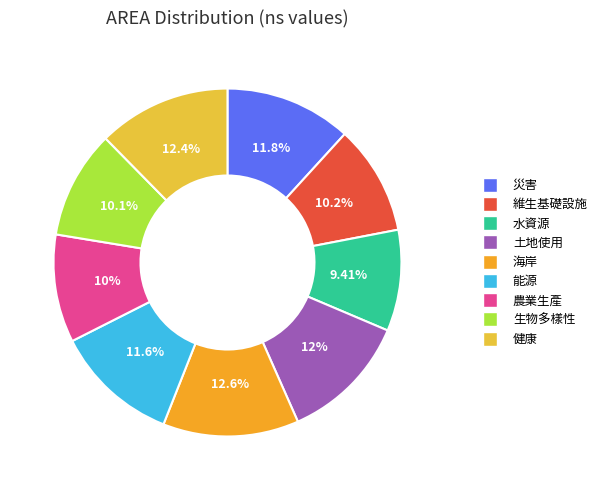

What portion of the pie excludes 健康?

87.6%